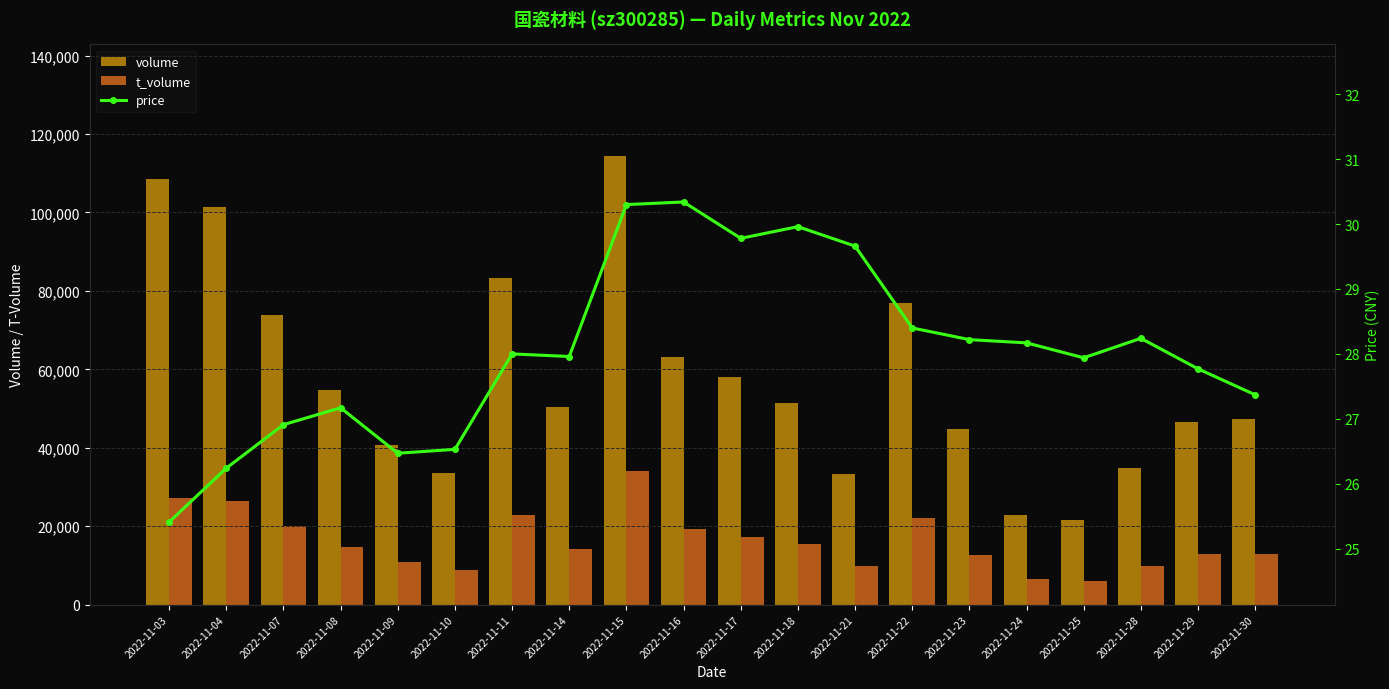

What are all the series names shown in the legend?

volume, t_volume, price